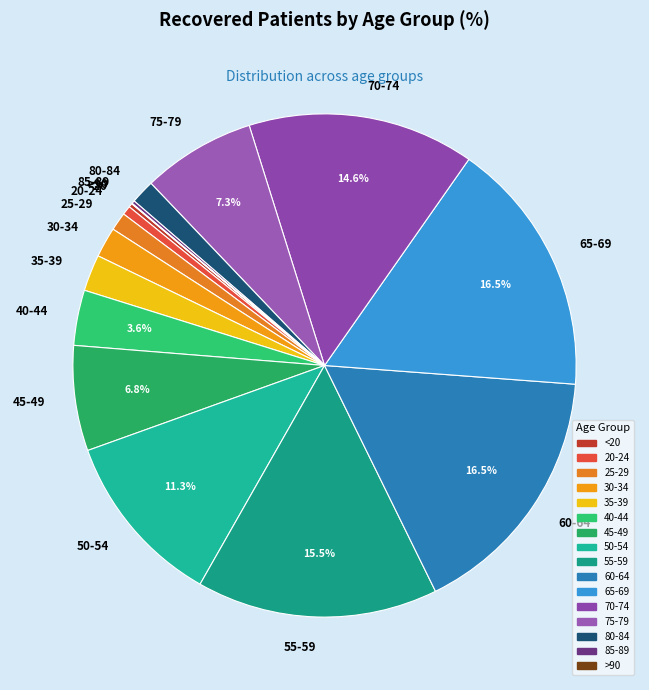

Combined, what portion of the pie is 50-54 and 60-64?

27.8%